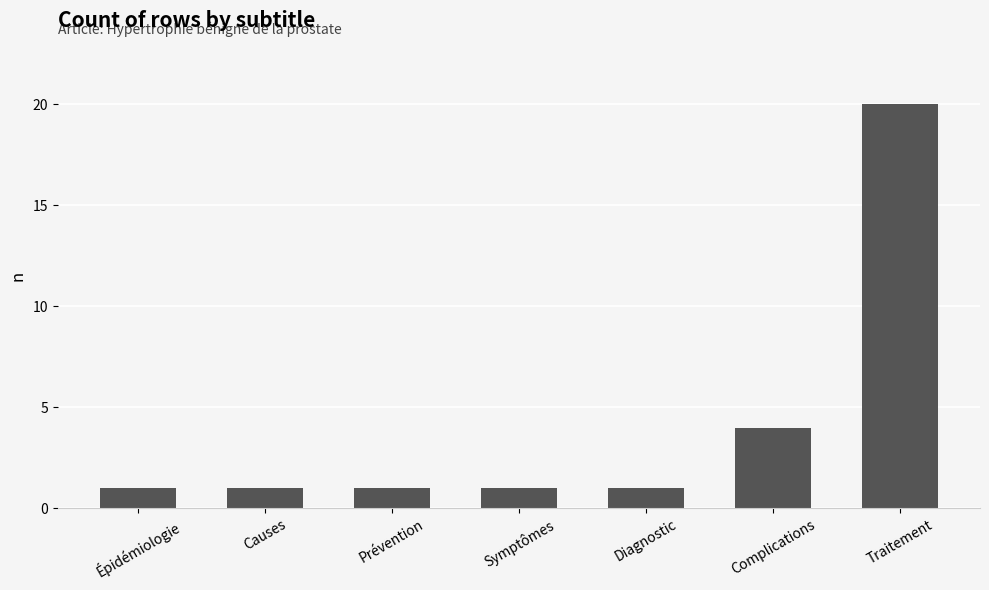

What is the change in value from Symptômes to Complications?

+3